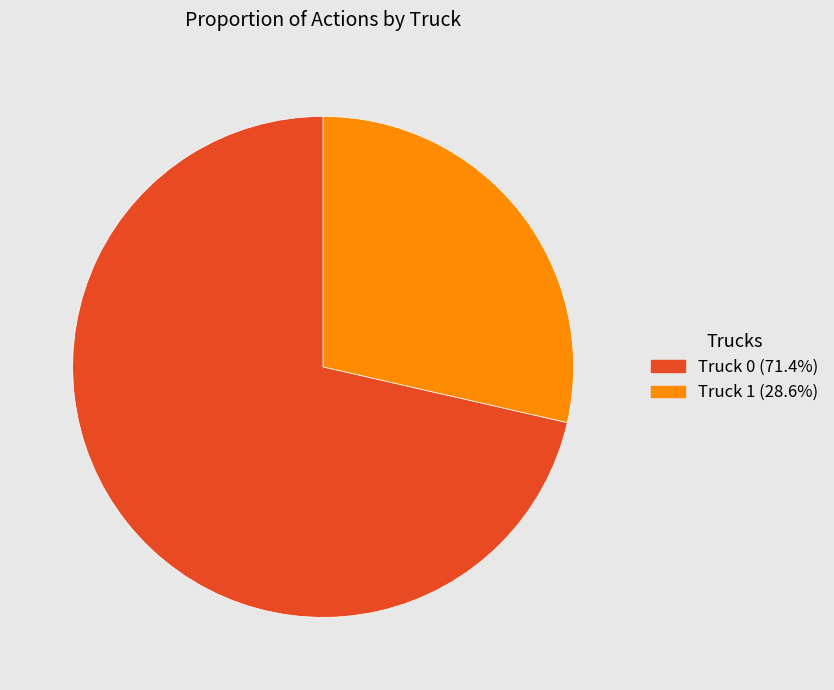

Rank the categories by value from lowest to highest.

Truck 1, Truck 0